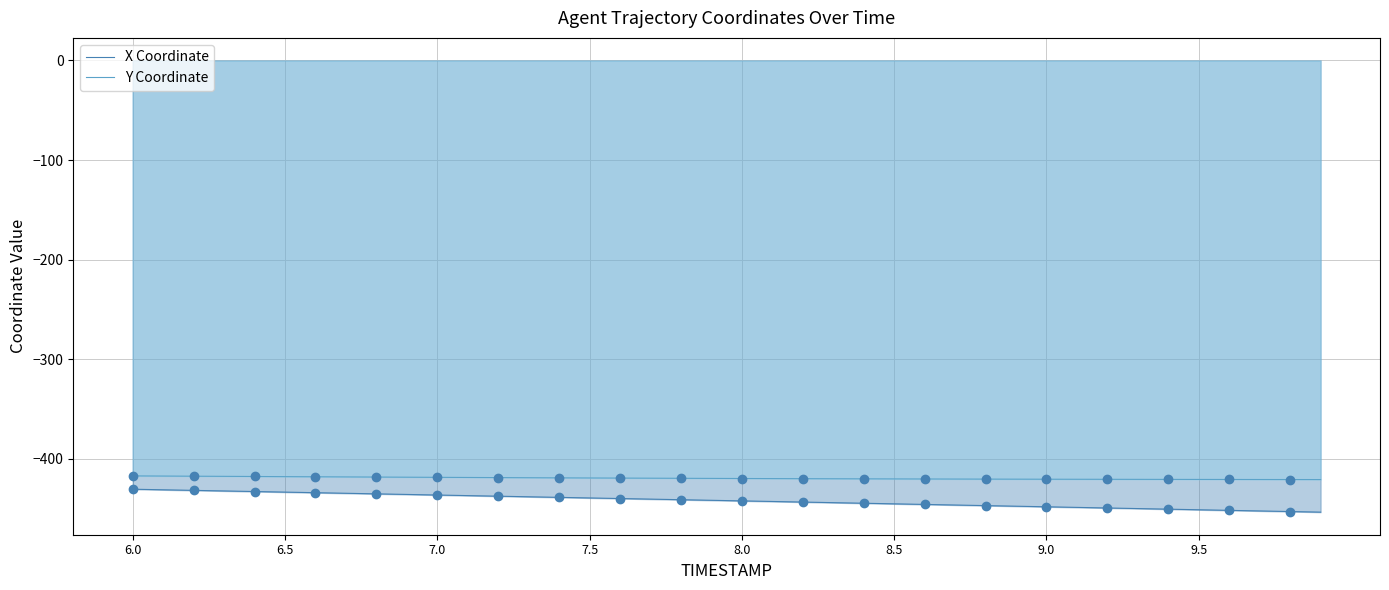

Which series has the largest total across all categories?

Y Coordinate